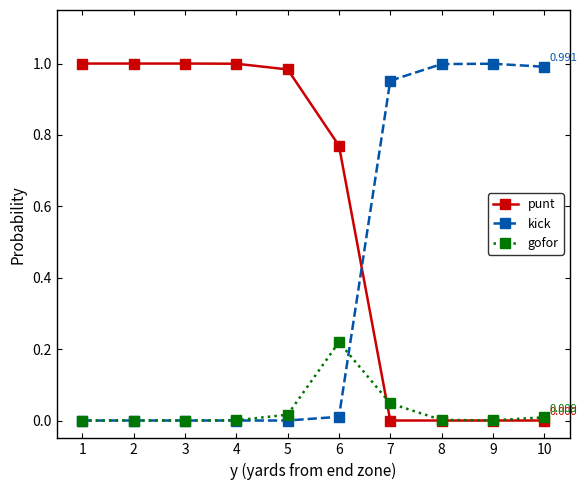

Which series ends up on top after the final intersection of kick and punt?

kick